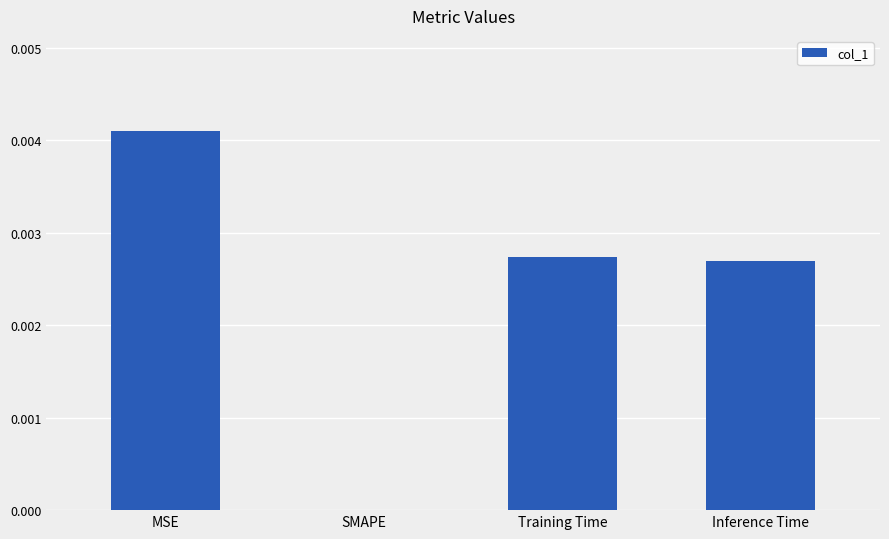

True or false: the data shows 0.0 at Training Time.

True